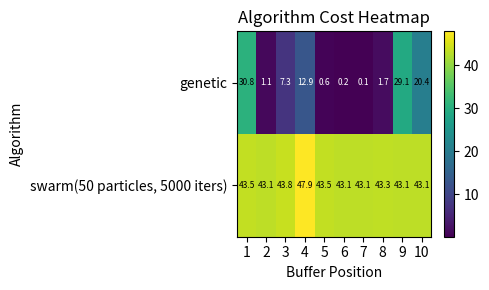

How many categories are shown in the chart?

10